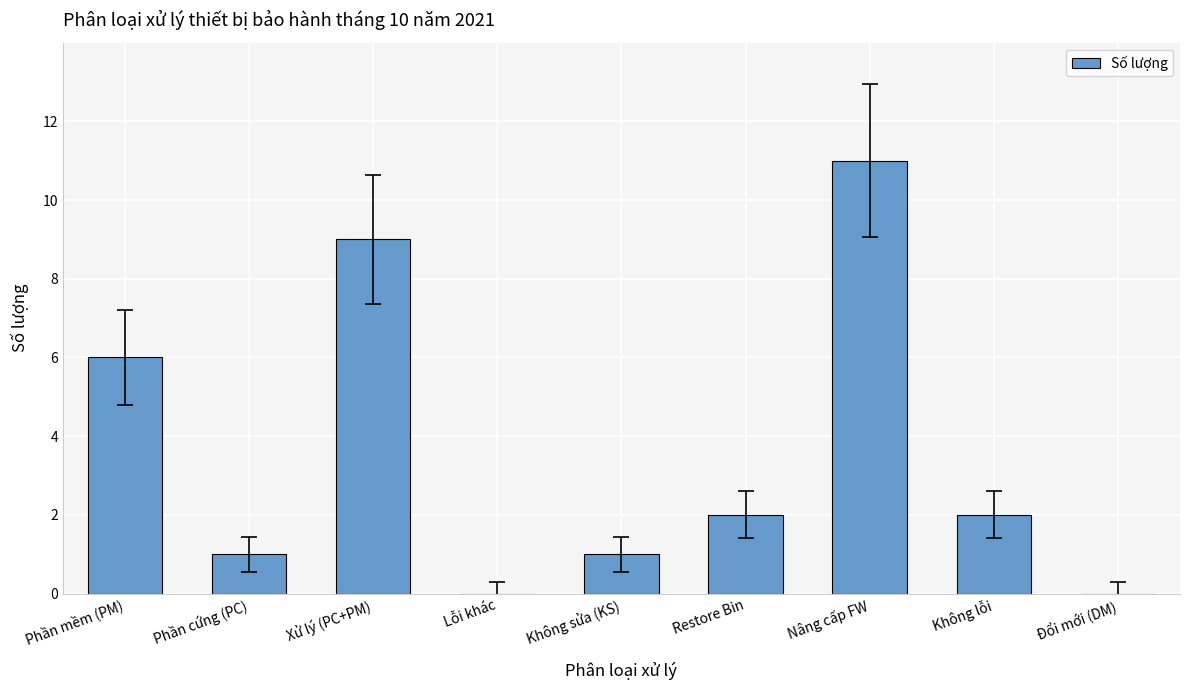

True or false: the data shows 1 at Không sửa (KS).

True